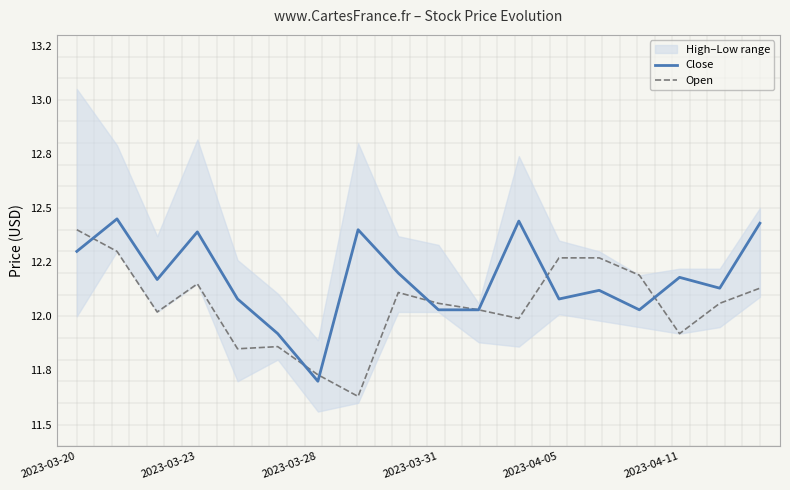

True or false: Close has more than 0 points higher than both neighbors.

True